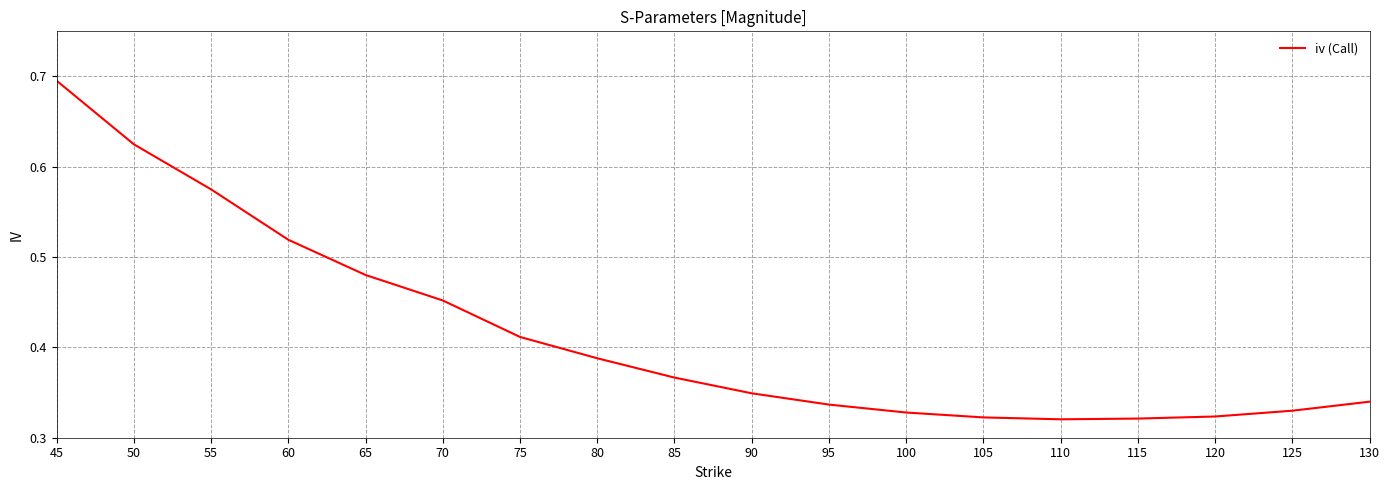

Which label corresponds to the largest value in the chart?

45